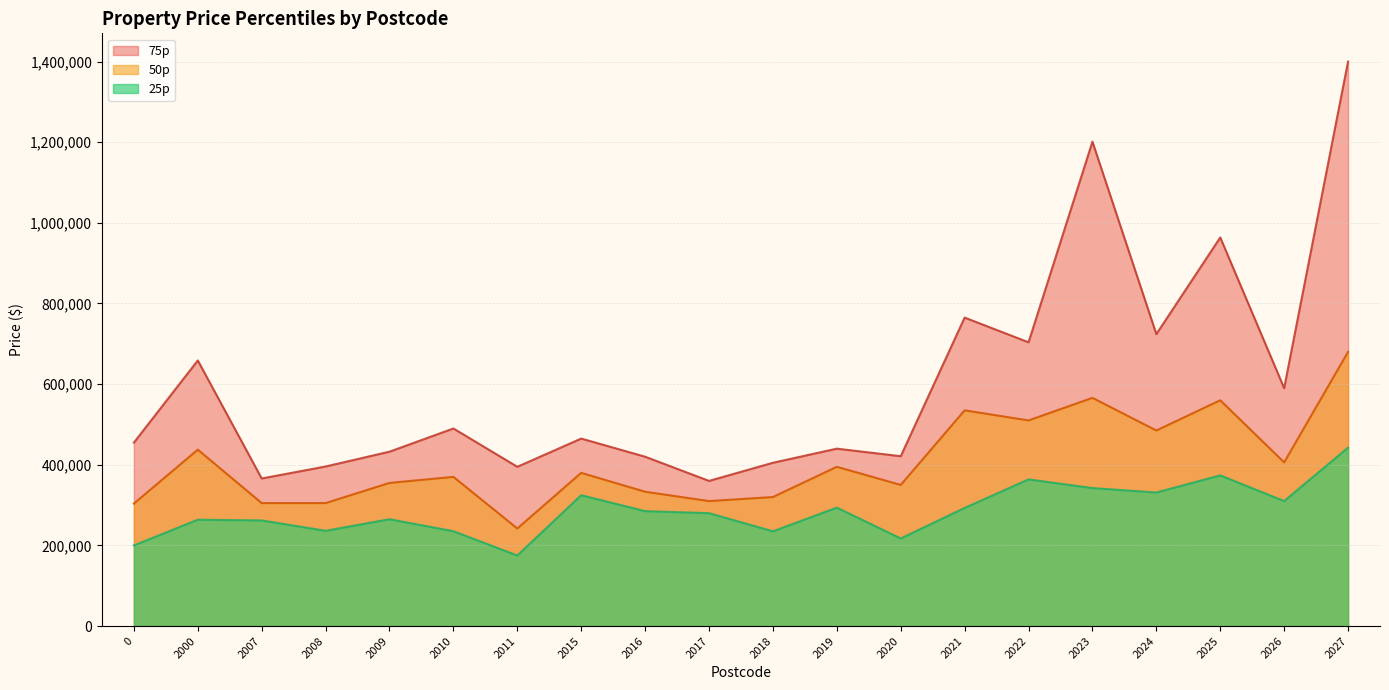

How many values in the 50p series are below 380000?

10